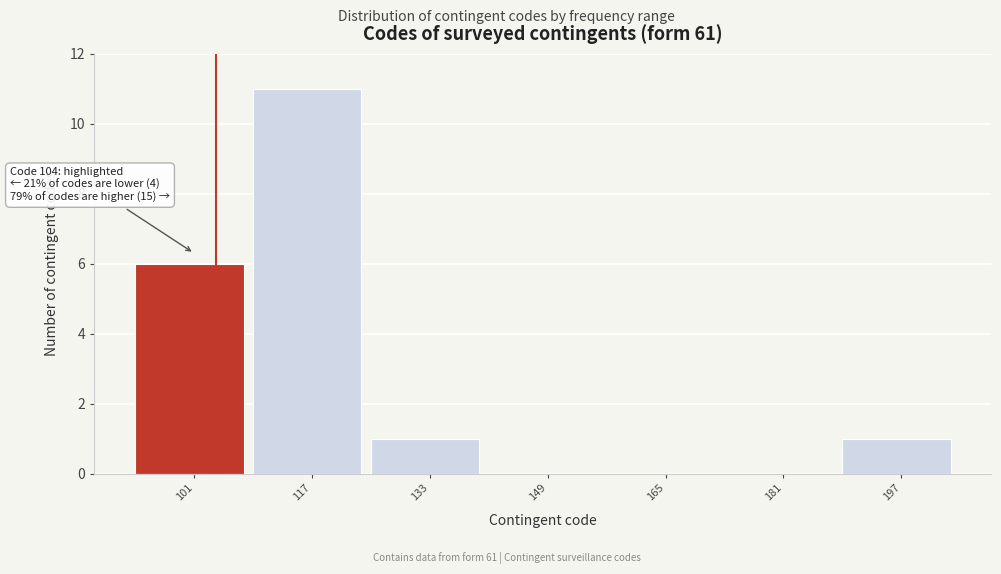

Over which range of the x-axis is the bar tallest?

109 to 125